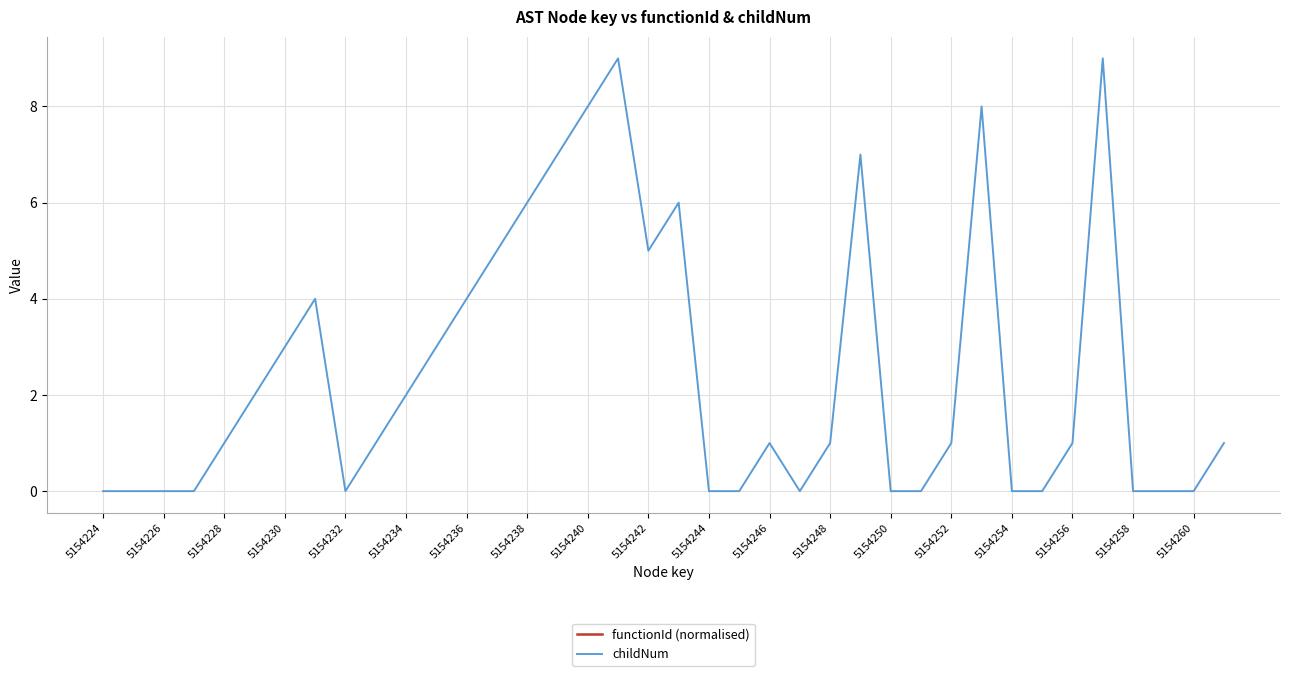

What is the value of the childNum point at the 5th from the left?

1.0